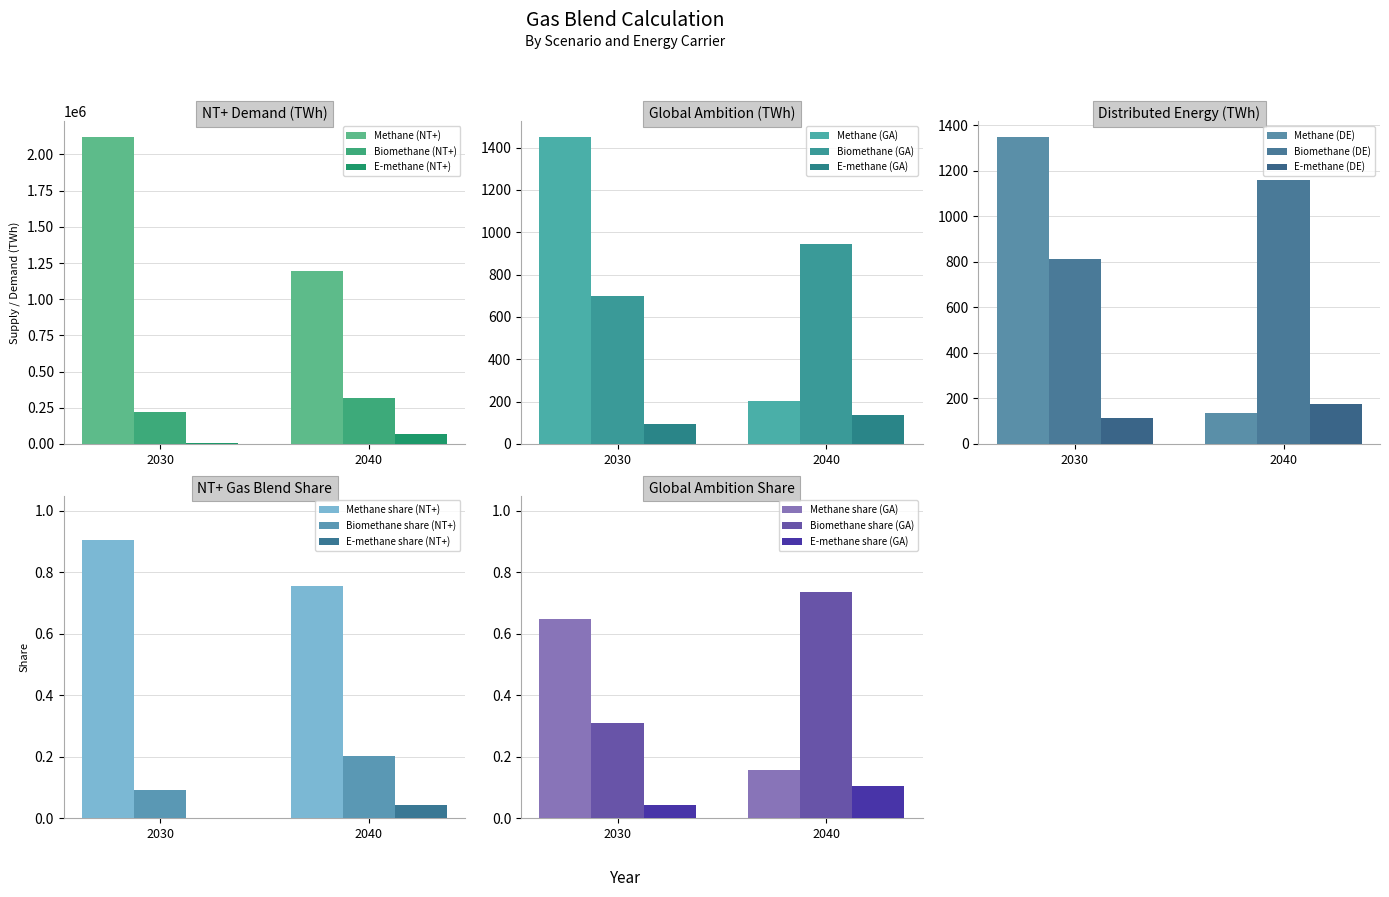

Count the number of categories in the chart.

2